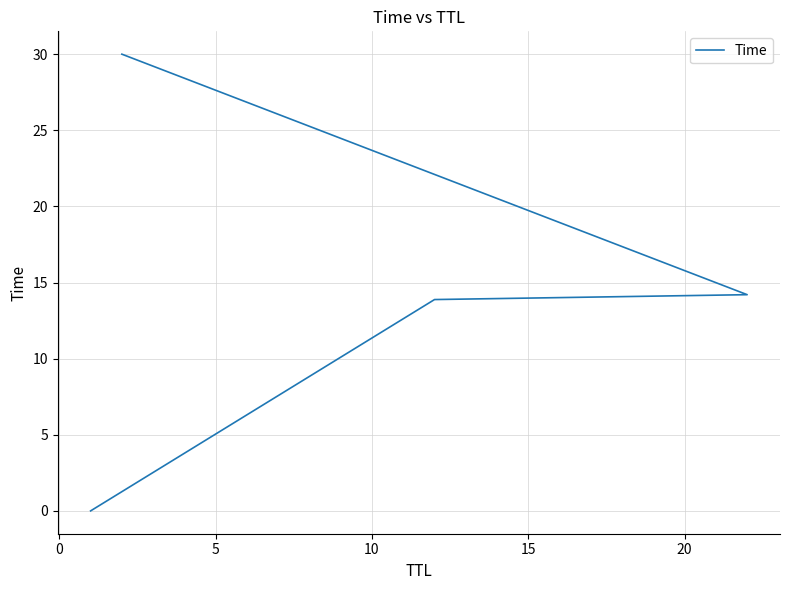

What is the greatest value displayed?

30.0